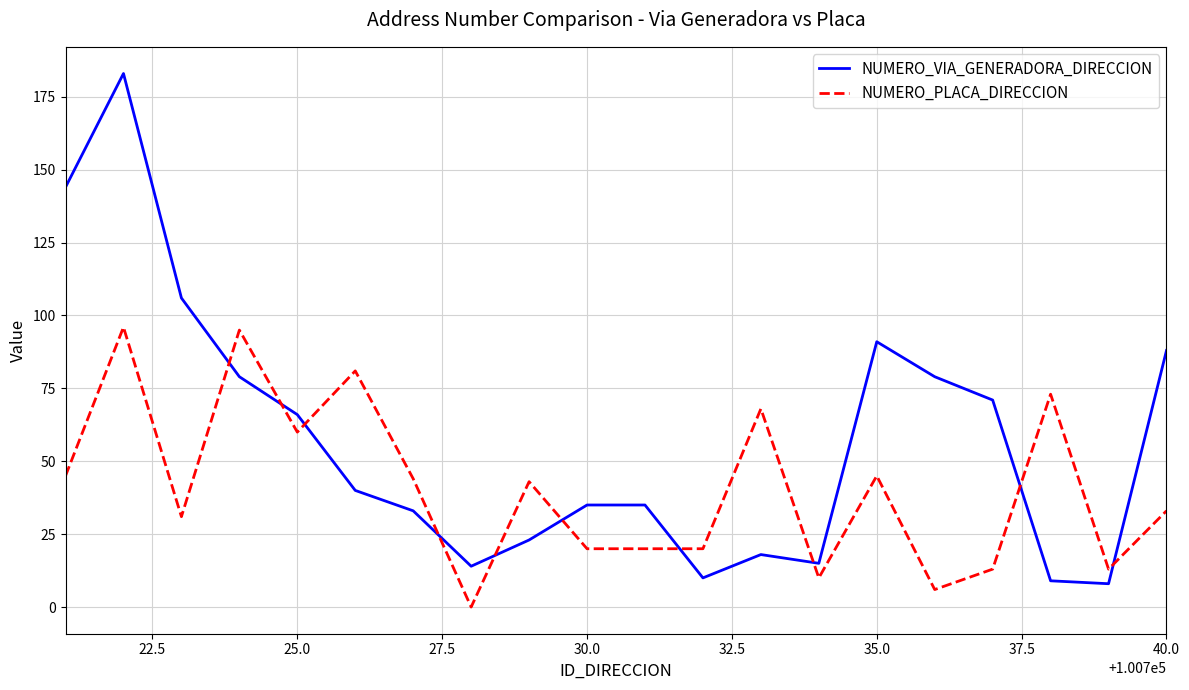

Which series has the largest total across all categories?

NUMERO_VIA_GENERADORA_DIRECCION